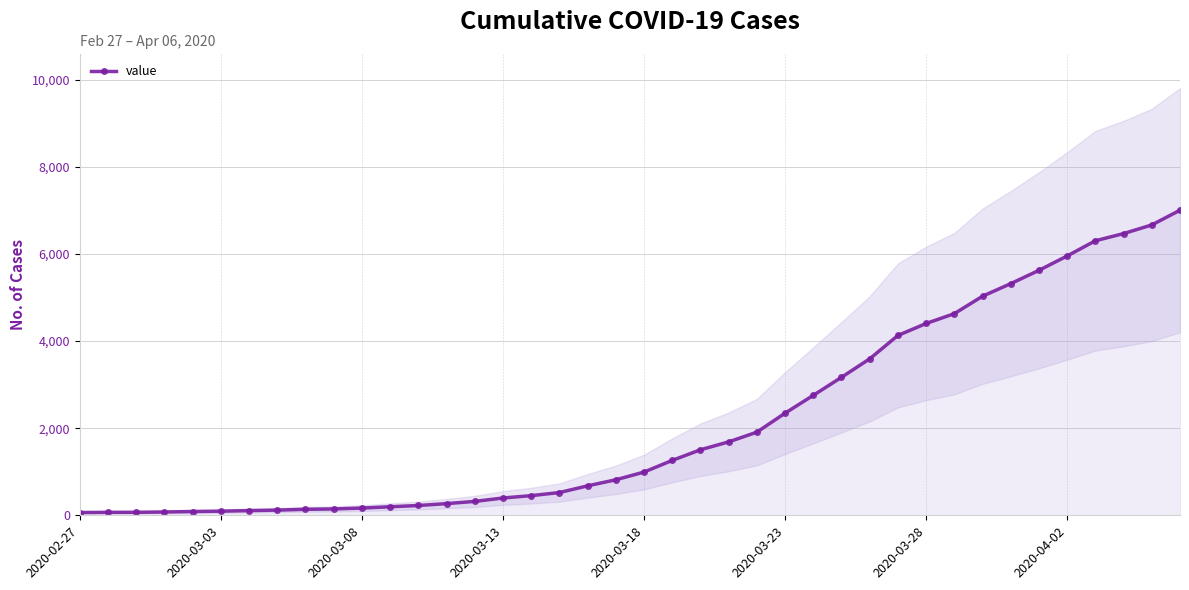

Count the number of data series in this chart.

1